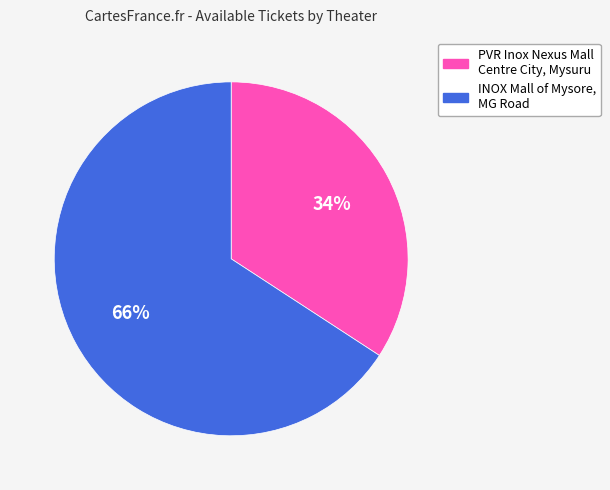

What is the ratio of the value at PVR Inox Nexus Mall Centre City, Mysuru to the value at INOX Mall of Mysore, MG Road?

0.5